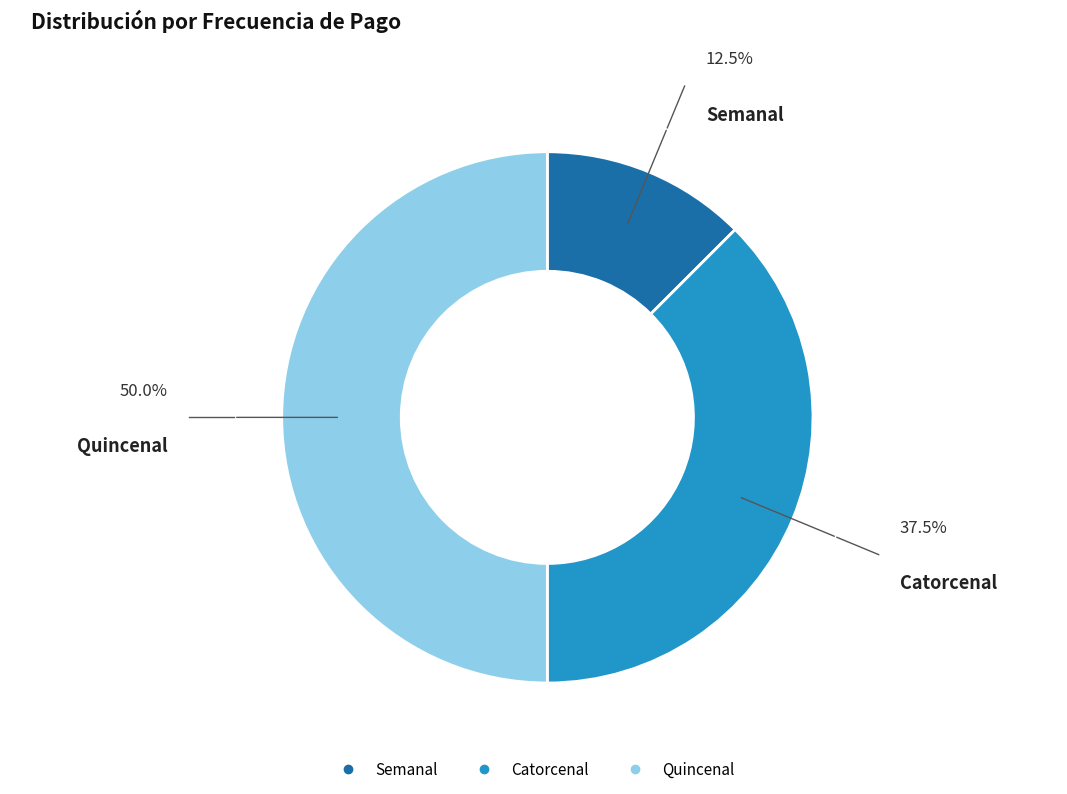

Does Catorcenal represent more than half of the total?

No